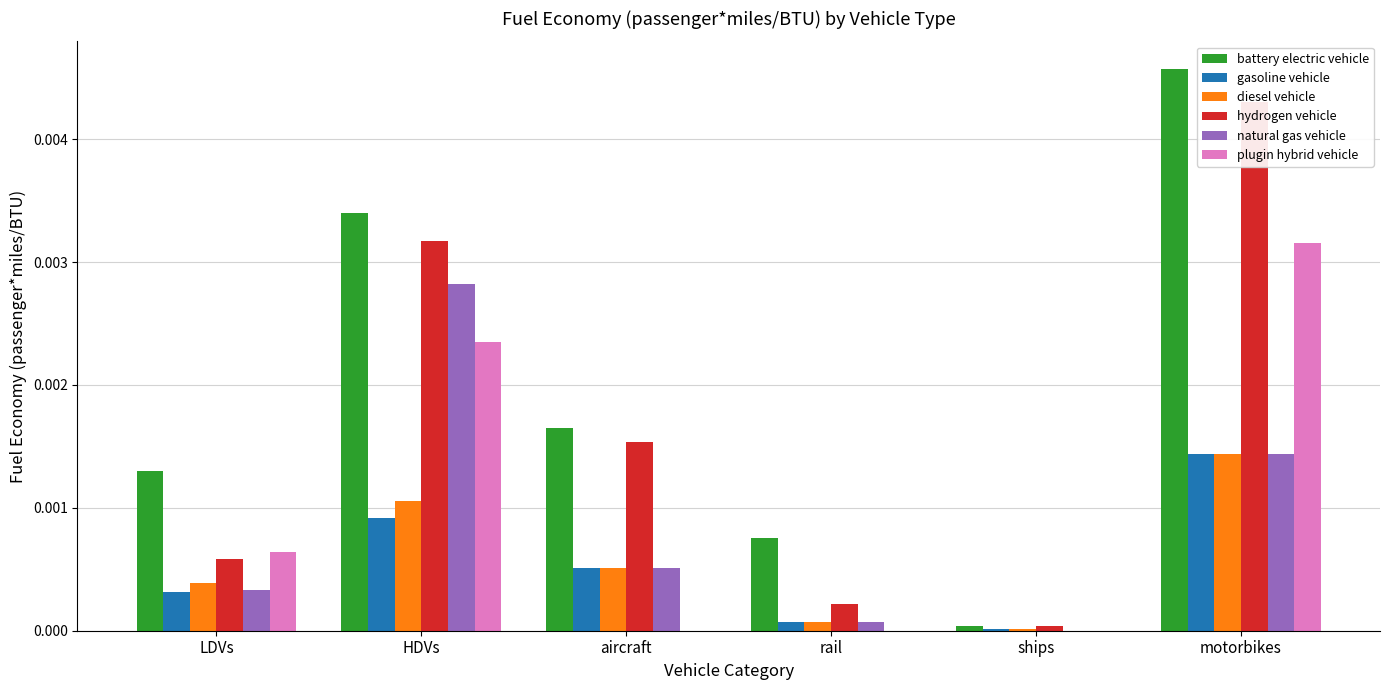

Is it true that plugin hybrid vehicle equals 0.0 at rail?

True